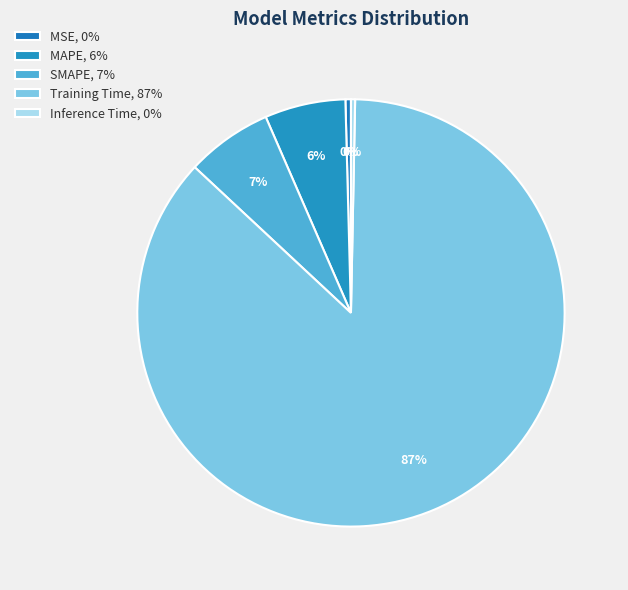

Count the number of slices in the pie.

5